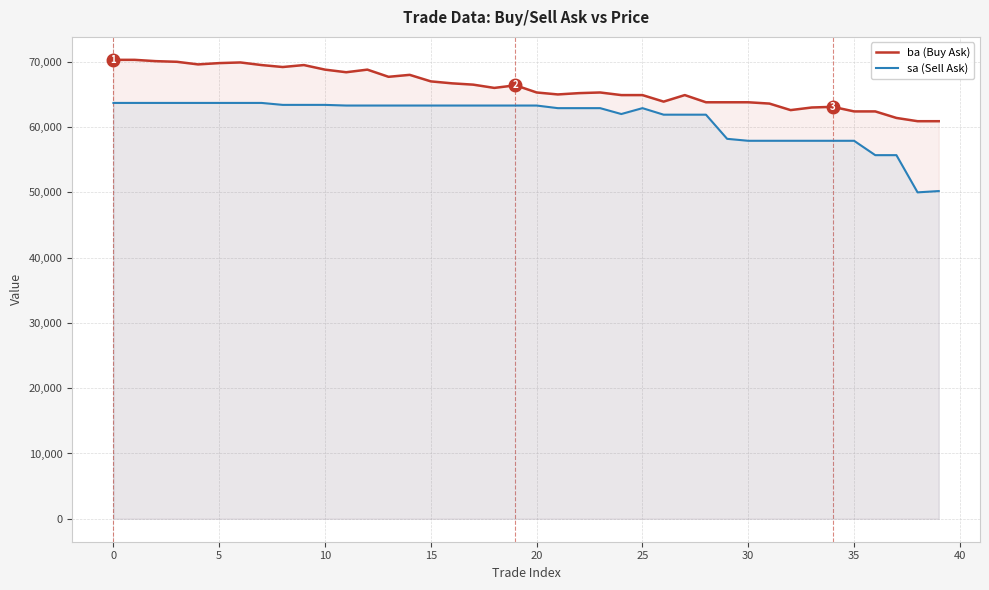

At which category does sa (Sell Ask) reach its first local peak?

25